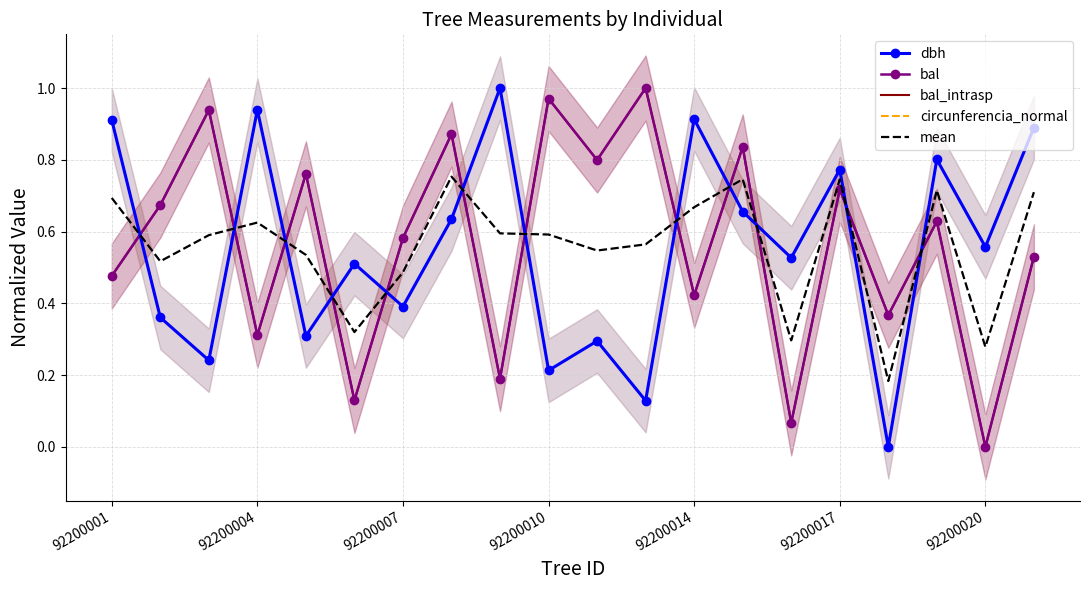

At which category does dbh reach its first local peak?

92200004